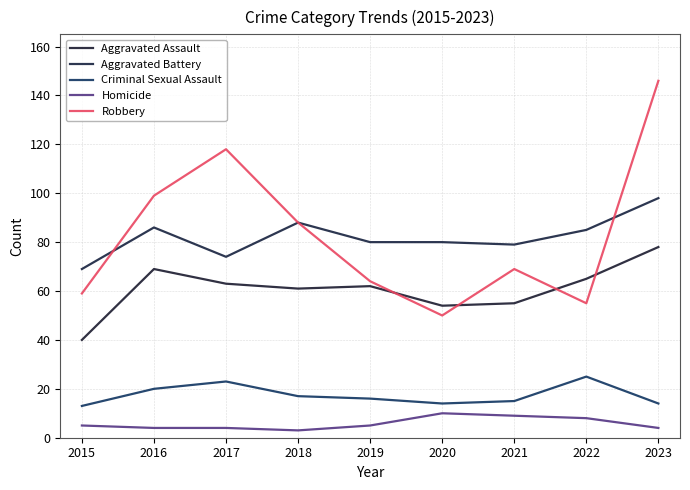

What is the spread (max minus min) of values at 2023?

142